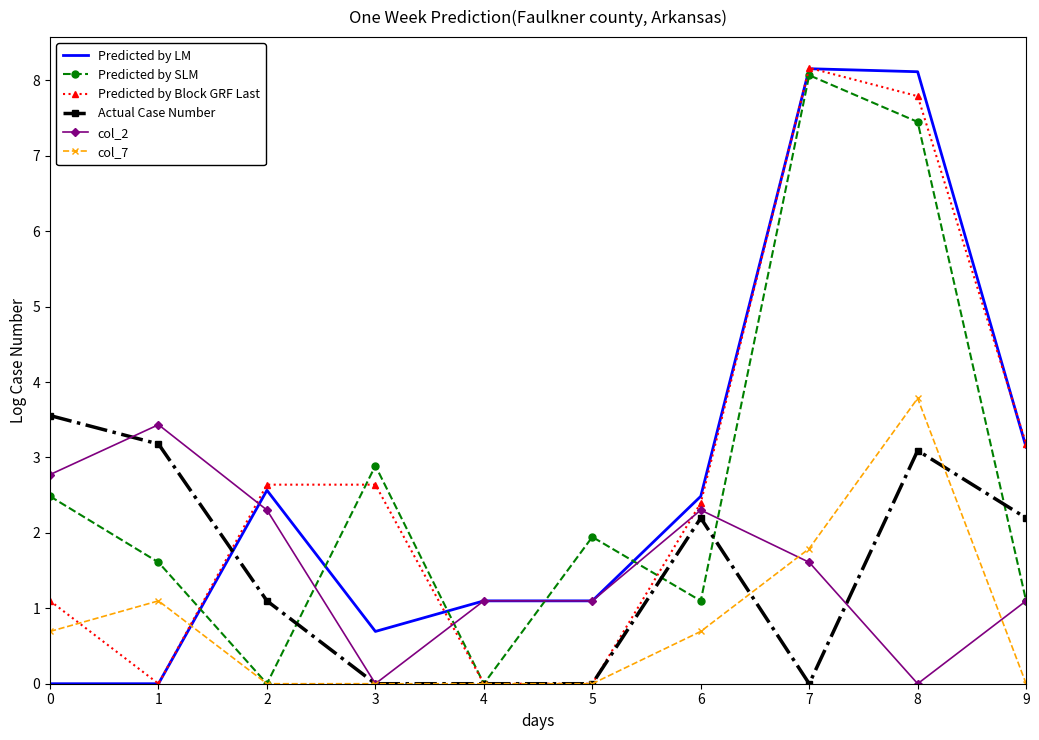

Which series ends up on top after the final intersection of Predicted by LM and col_7?

Predicted by LM